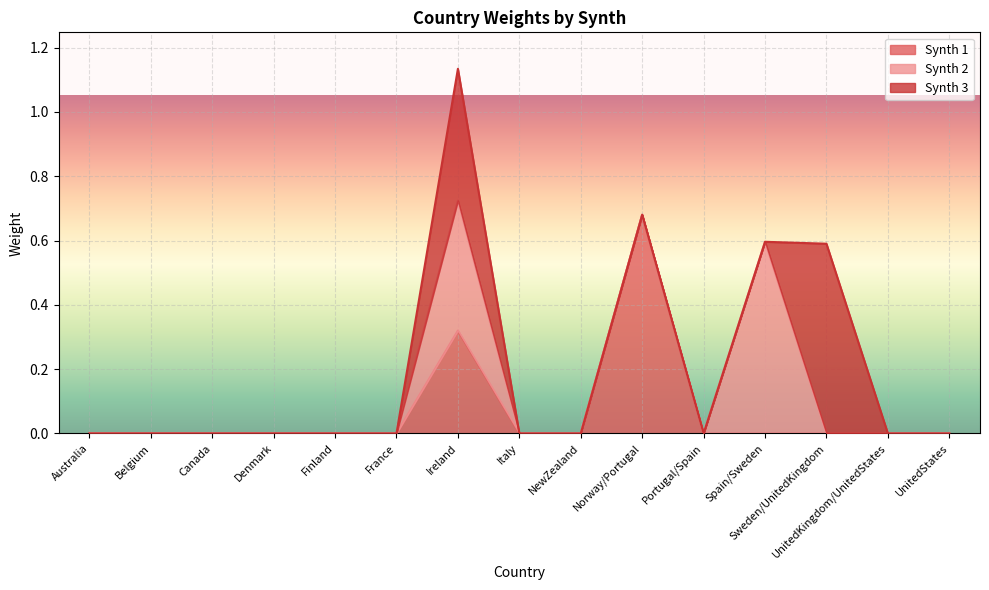

The value of Synth 2 at UnitedStates is -0.2. True or false?

False